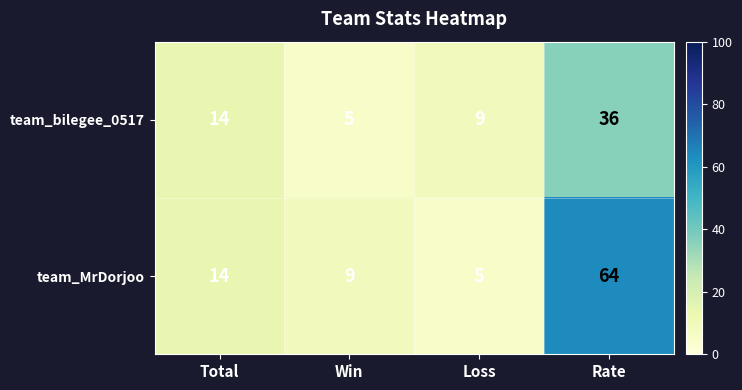

What is the difference between the second highest and minimum values in the team_bilegee_0517 series?

9